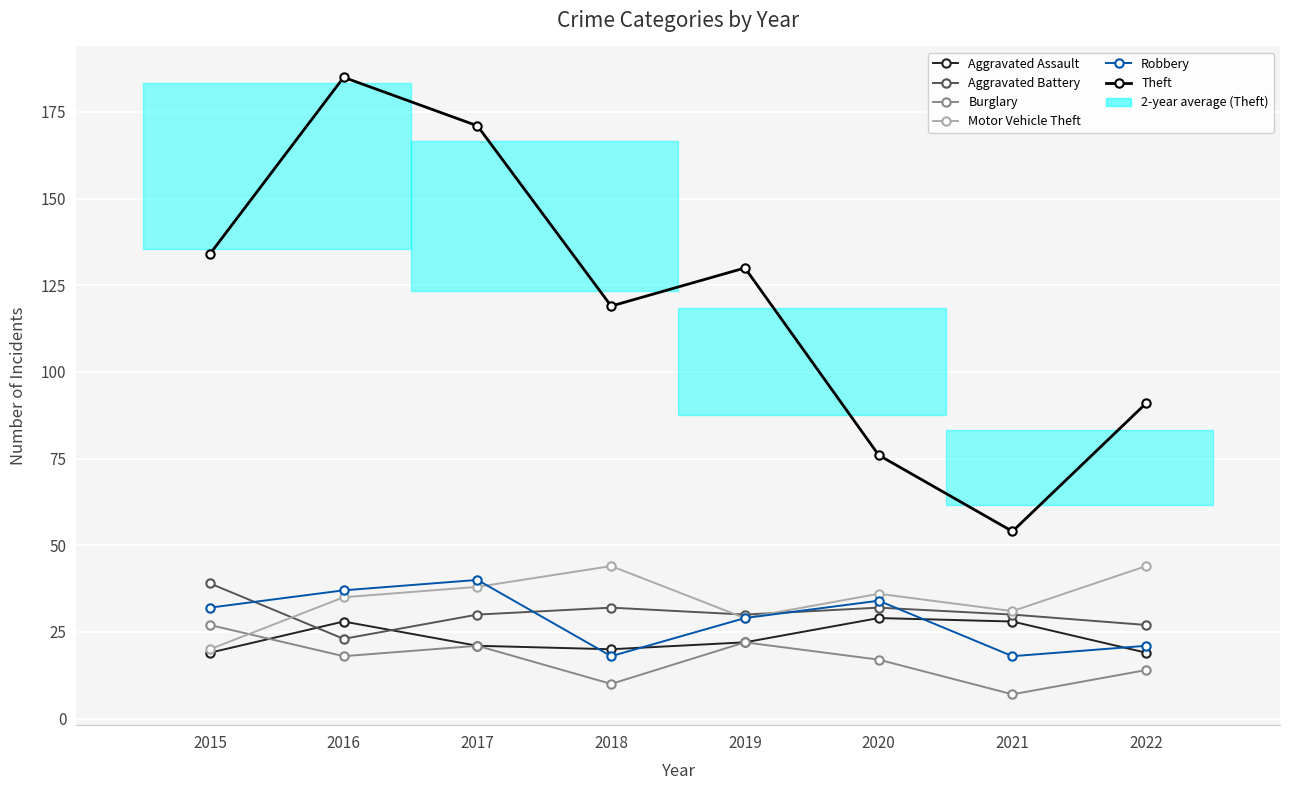

What is the approximate value of Aggravated Battery at 2022, to the nearest 10?

30